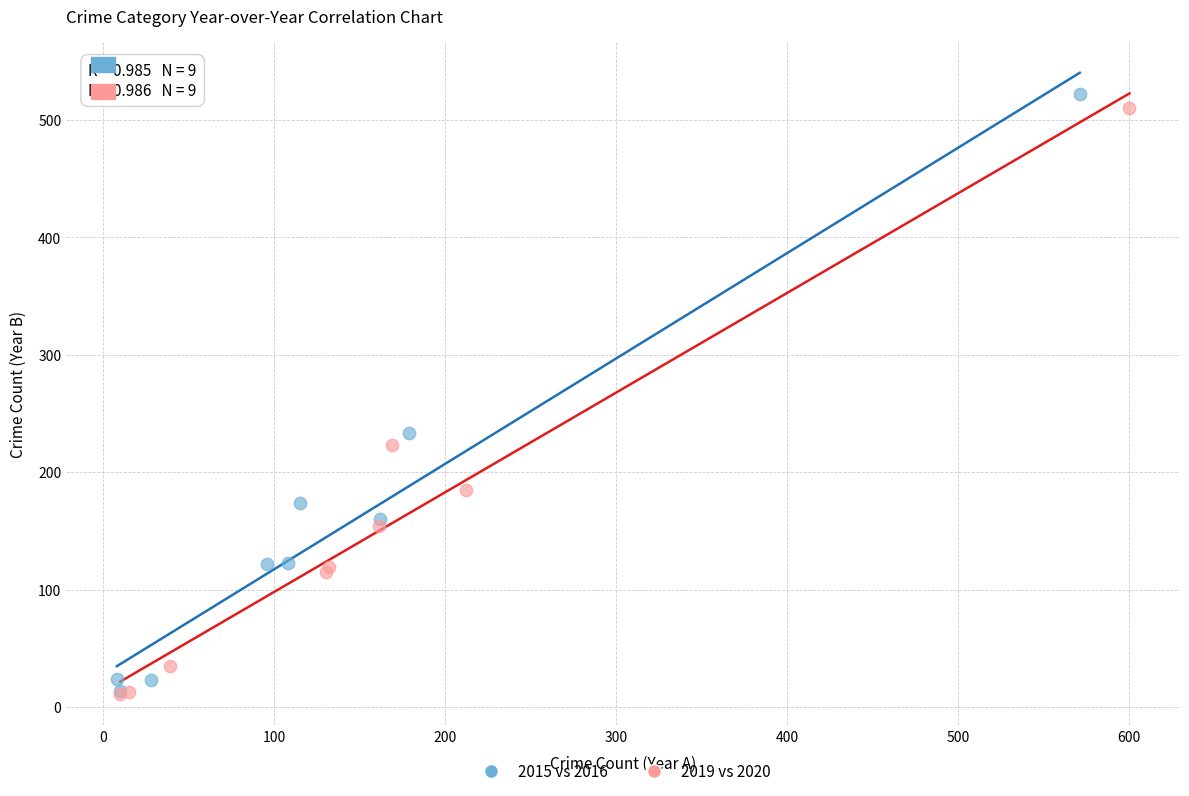

Which series has the largest Y range (max minus min)?

2015 vs 2016